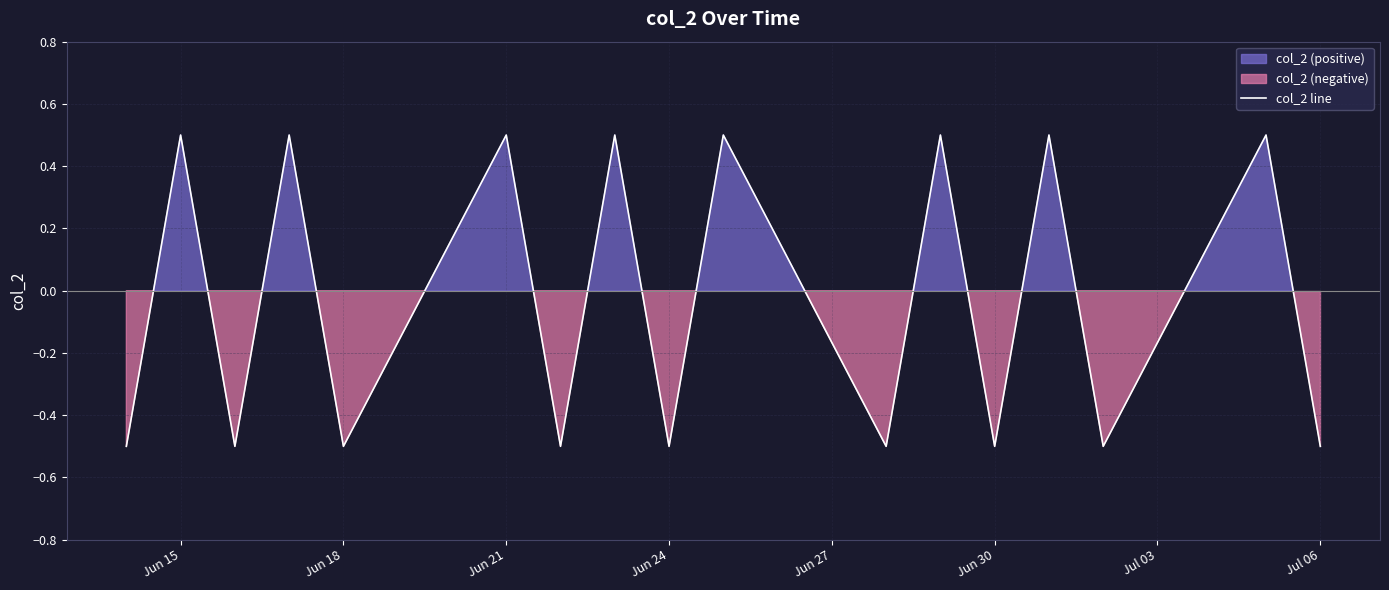

What is the maximum value shown in the chart?

0.5